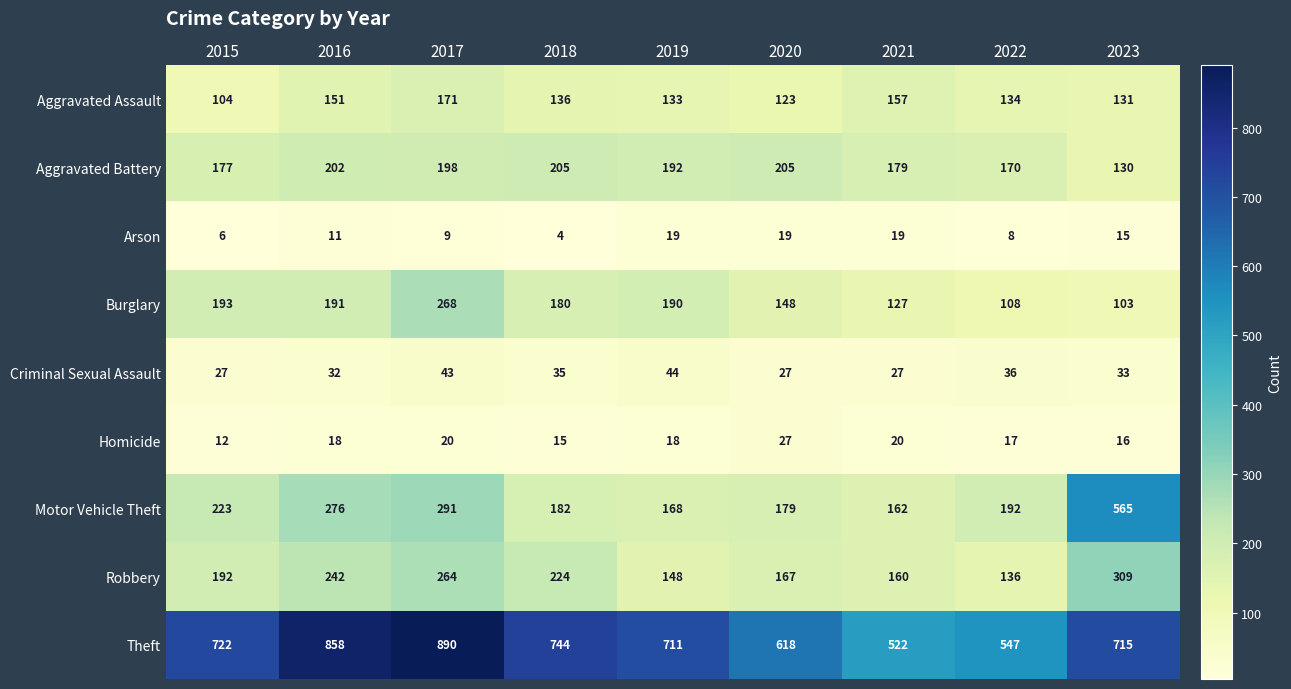

The Homicide series shows 27 at 2020. True or false?

True